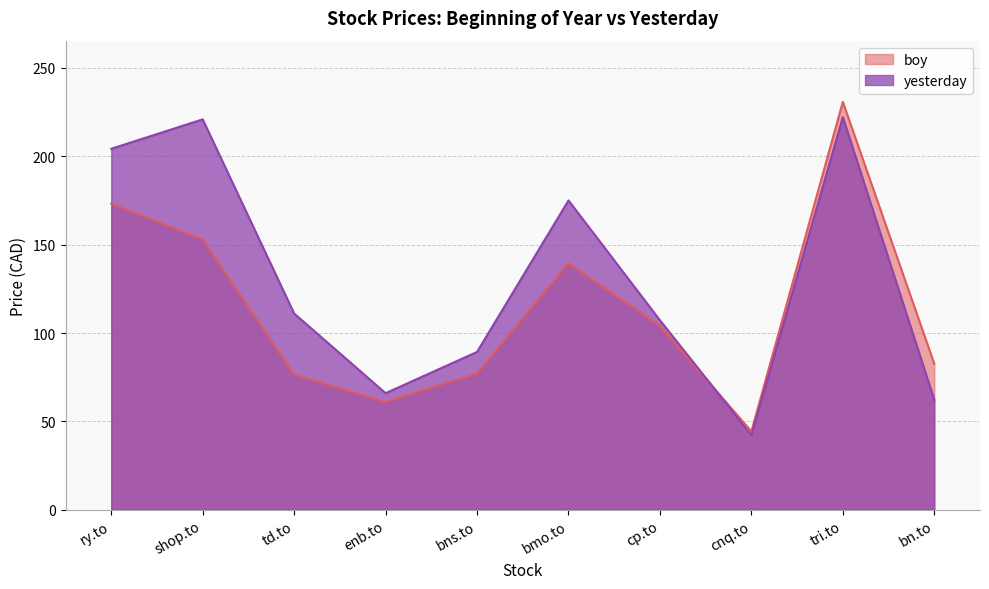

Rank the series at cnq.to from highest to lowest value.

boy, yesterday